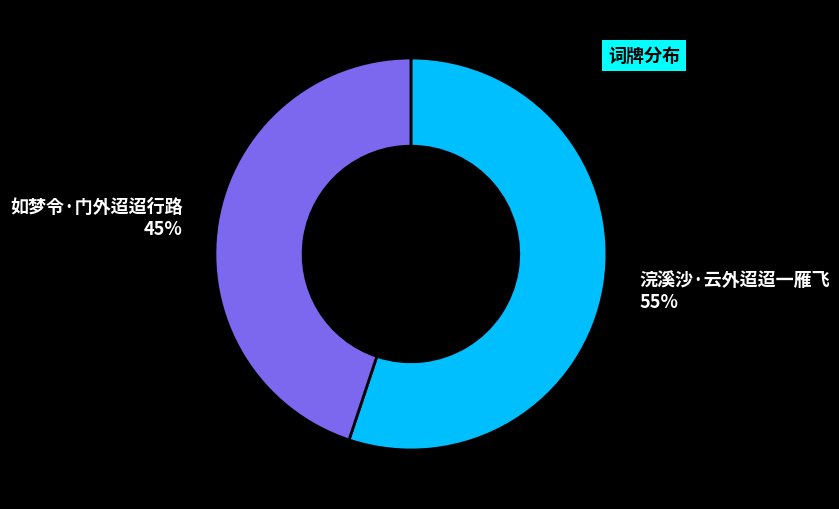

Count the number of slices in the pie.

2